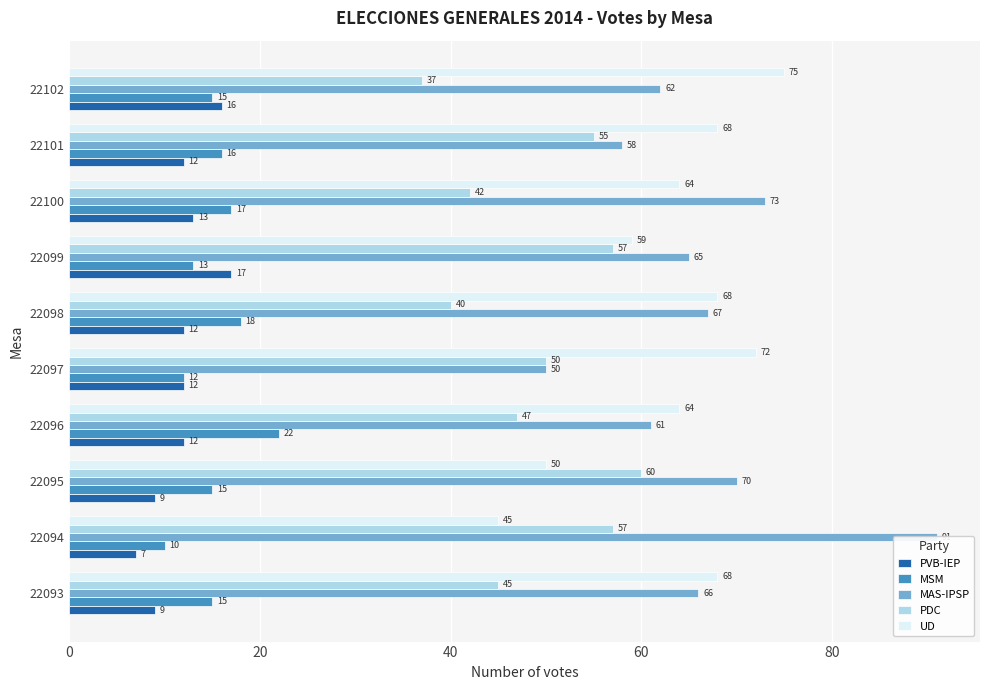

Which series has the largest range (max minus min)?

MAS-IPSP